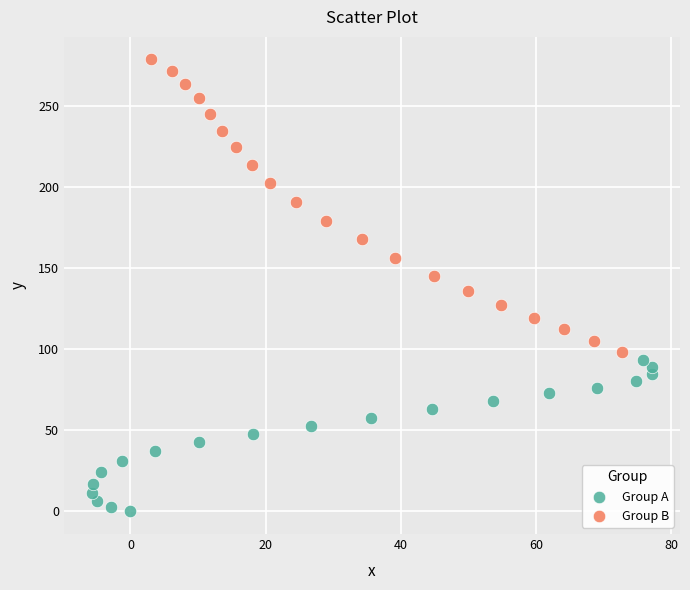

What are all the series names shown in the legend?

Group A, Group B